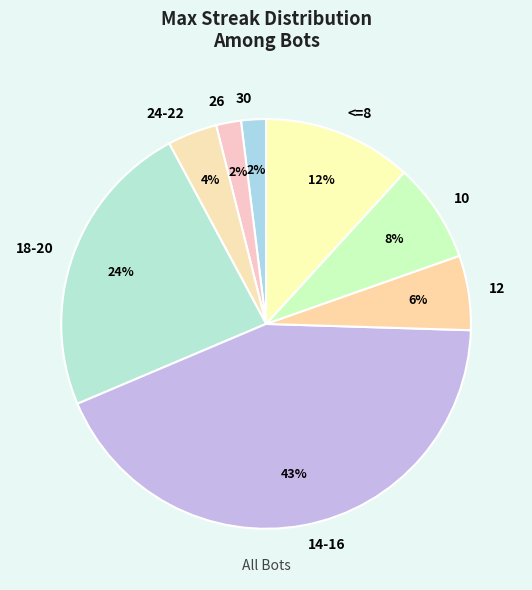

What is the largest slice in the pie chart?

14-16